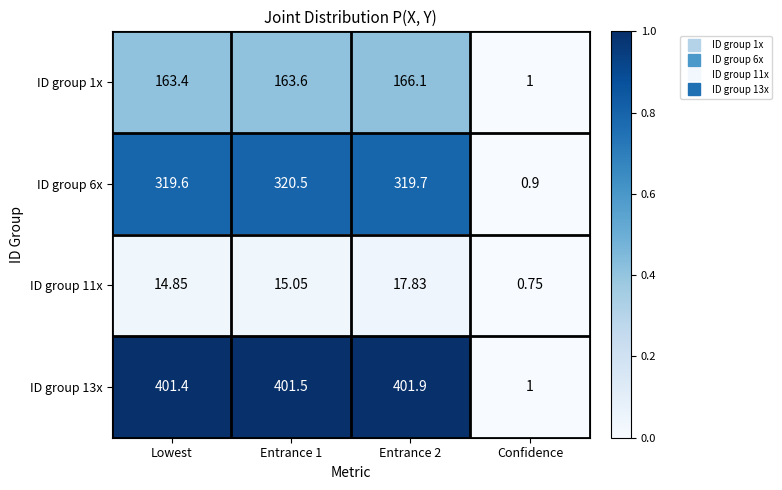

List the series in order of their overall mean, lowest first.

ID group 11x, ID group 1x, ID group 6x, ID group 13x